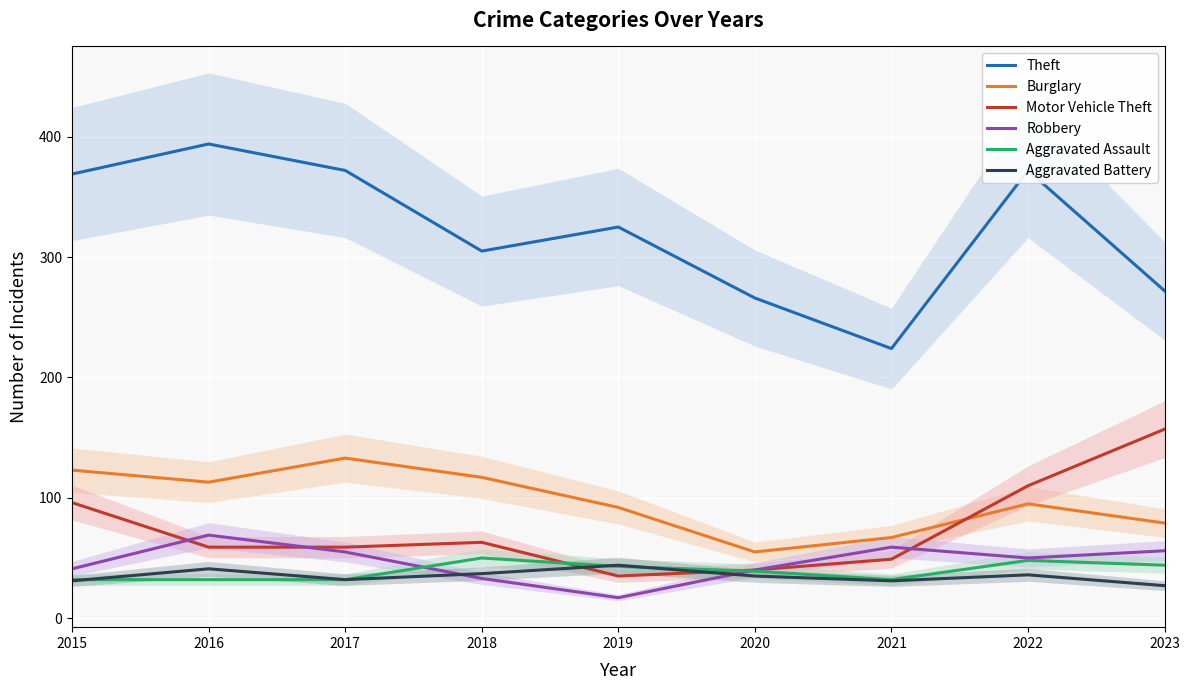

How many data points in Motor Vehicle Theft are above 59?

4